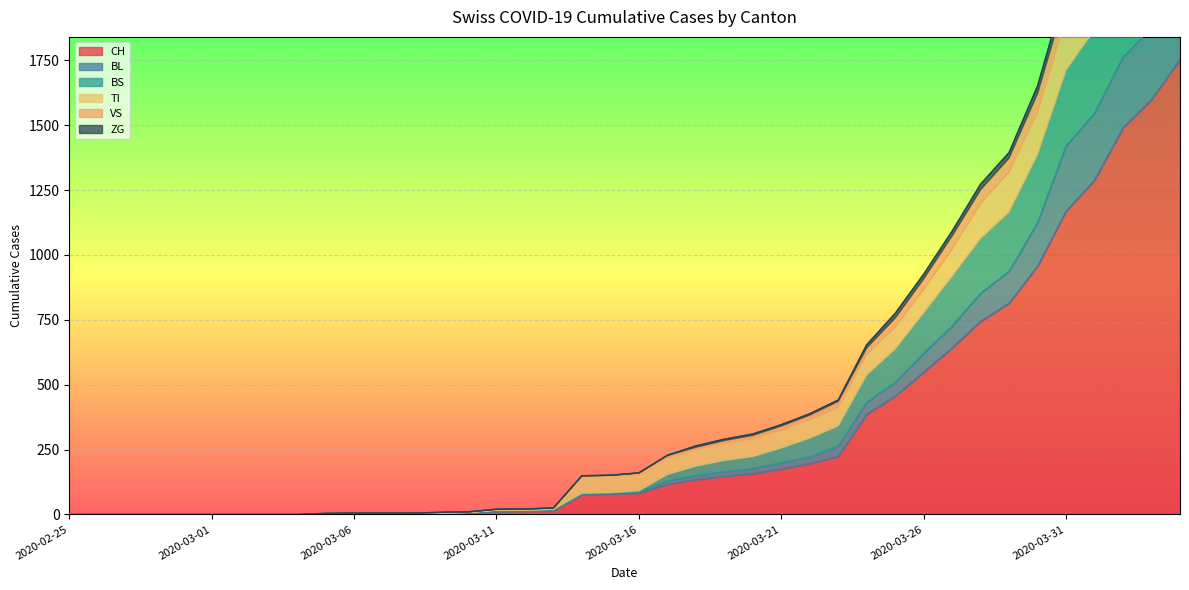

Between 2020-03-07 and 2020-03-11, which is larger?

2020-03-11